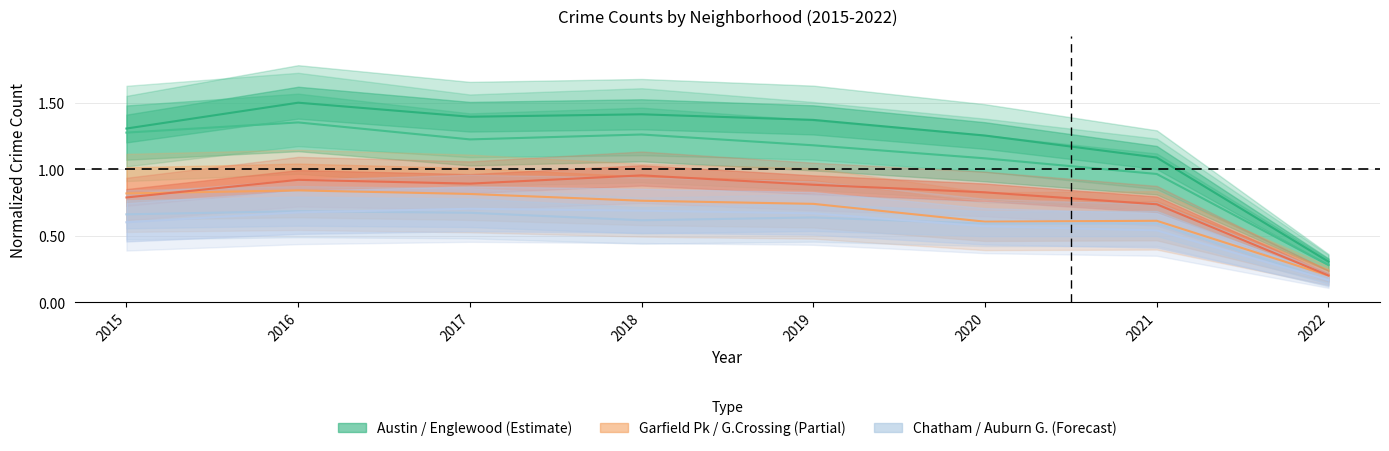

What is the average value of the Garfield Park series?

0.8